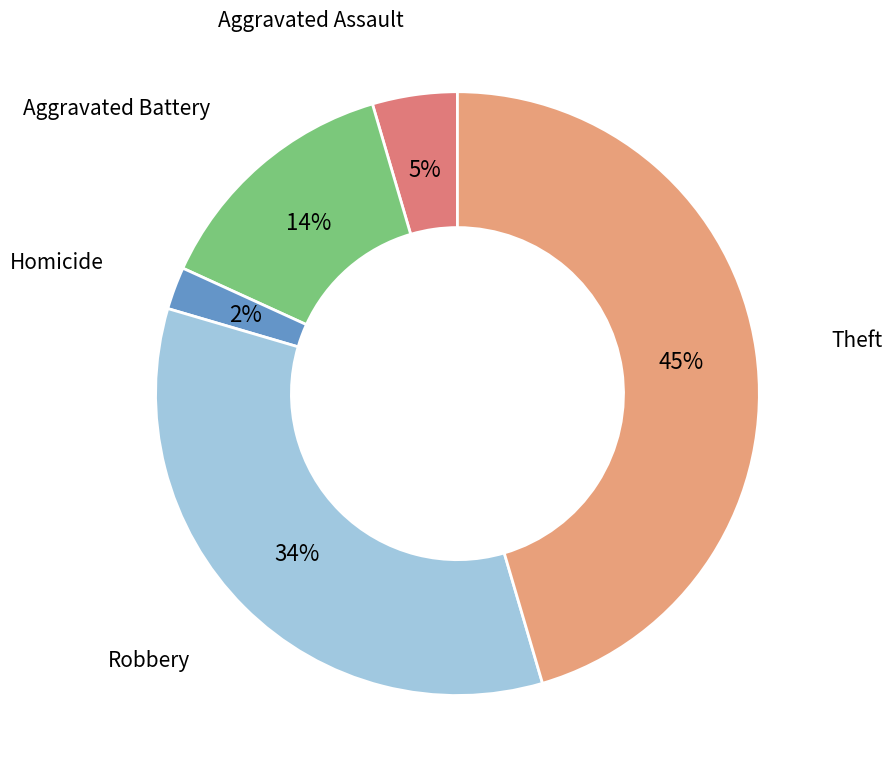

Is there a majority slice in this chart?

No